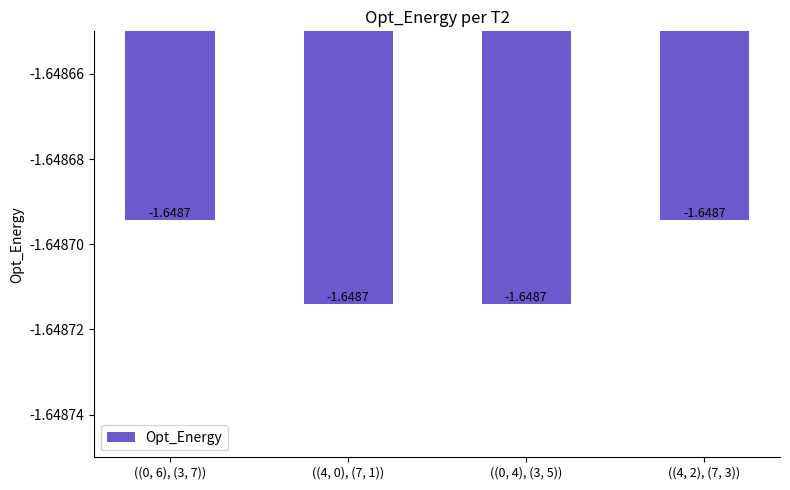

What is the sum of all values?

-6.6